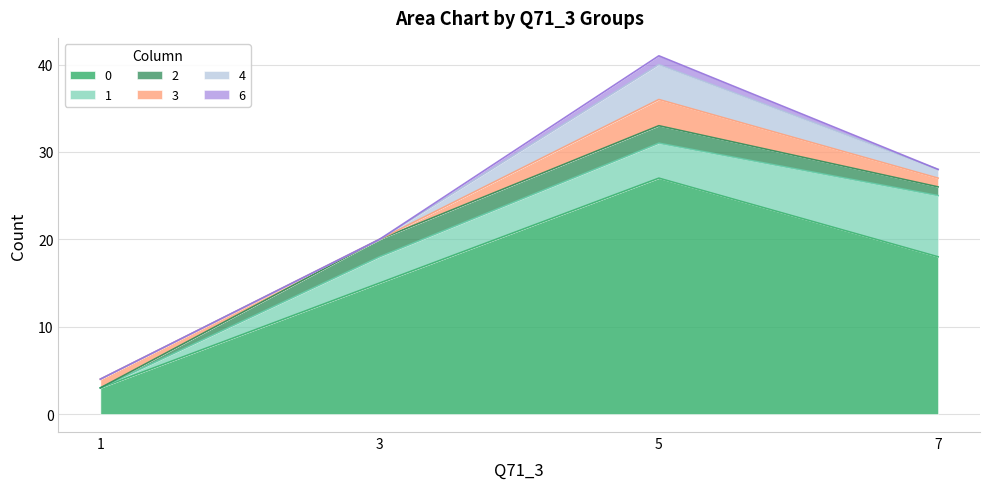

How many positive values does the 6 series have?

1